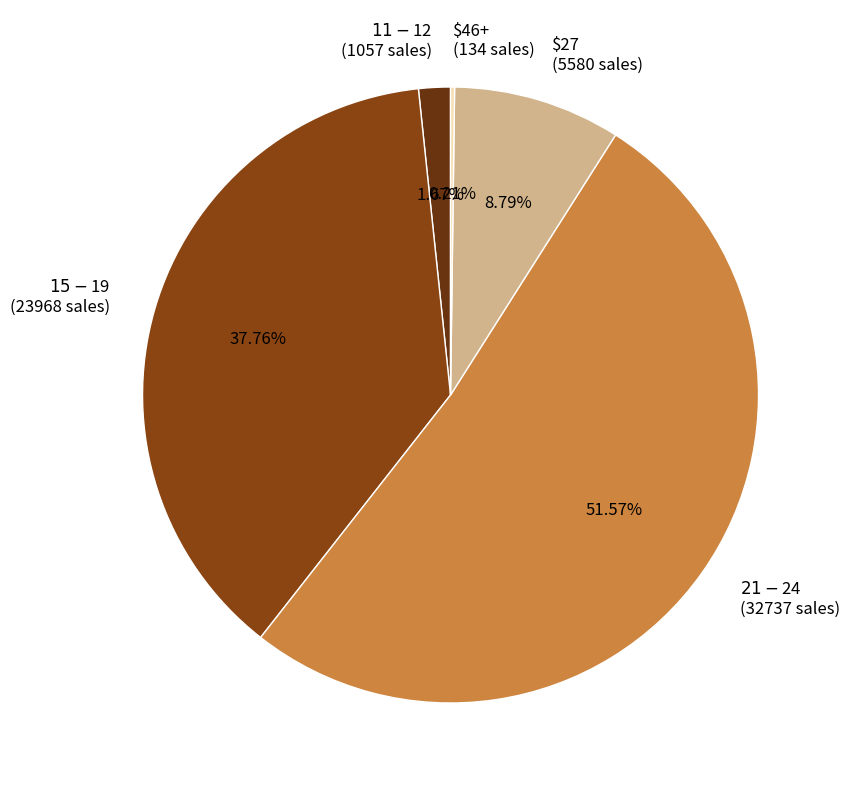

To the nearest percent, what portion does $15-$19 represent?

38%